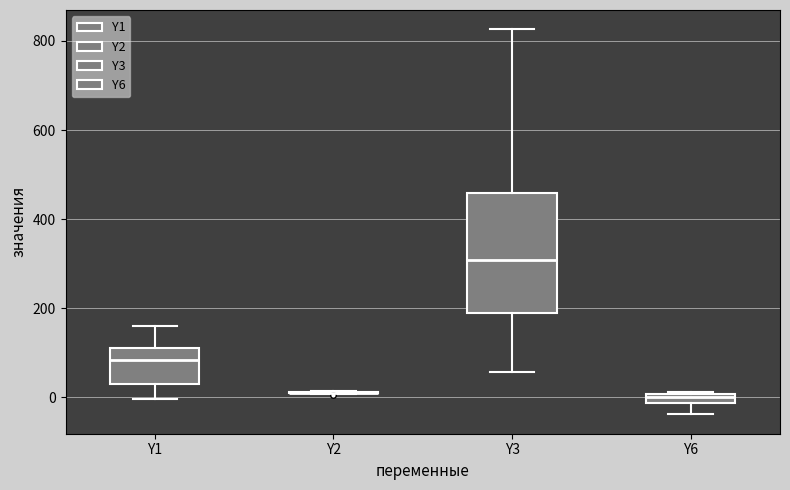

Which box is the tallest, from its lower edge to its upper edge?

Y3